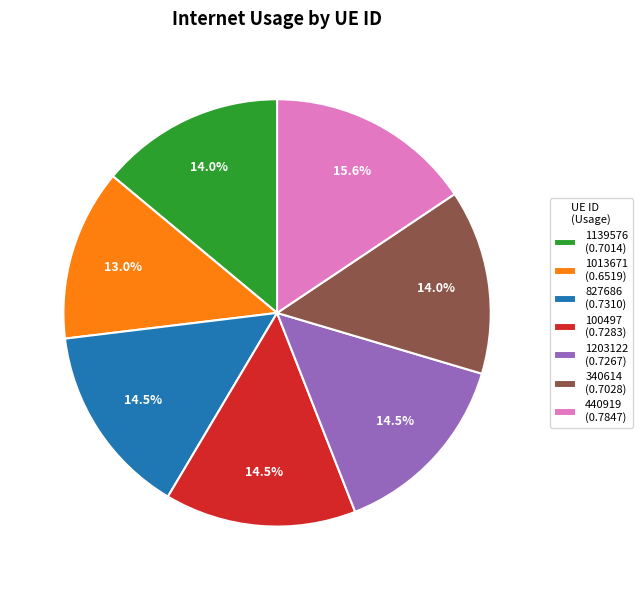

What percentage is the 1013671 slice, to the nearest percent?

13%